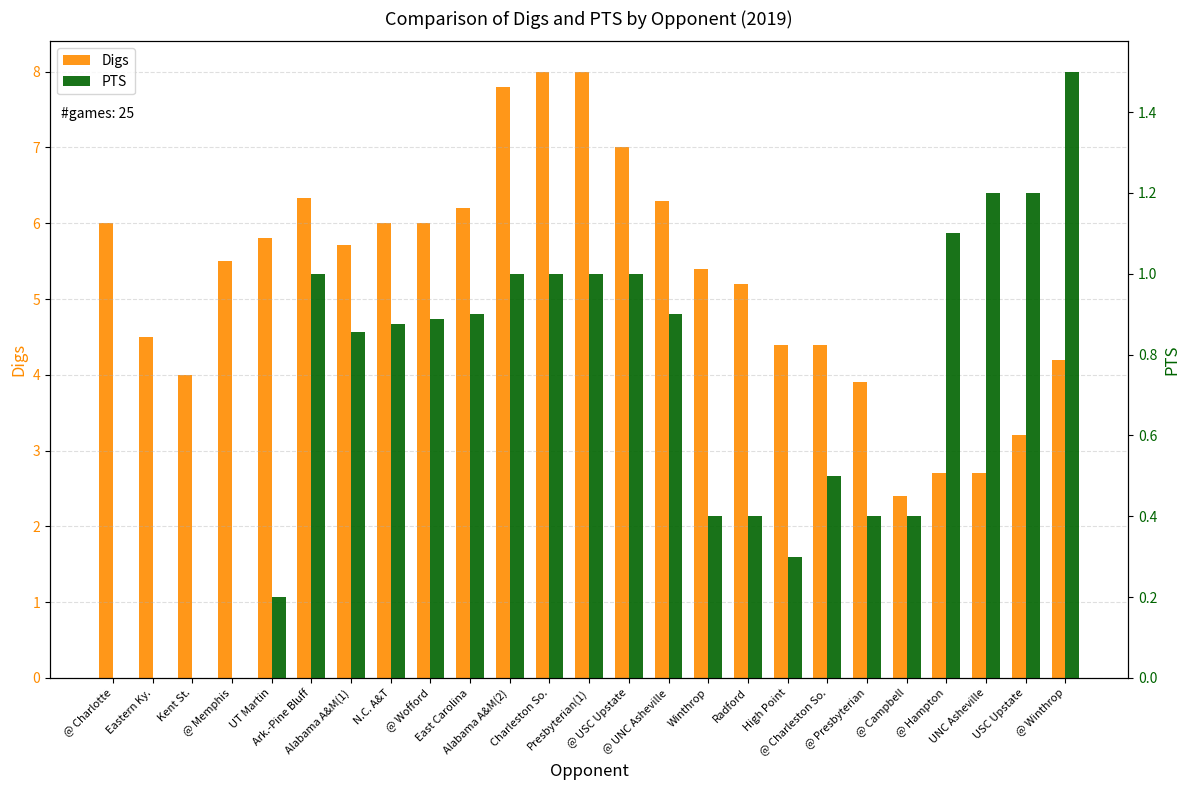

Is it true that PTS equals 0.0 at @ Memphis?

True